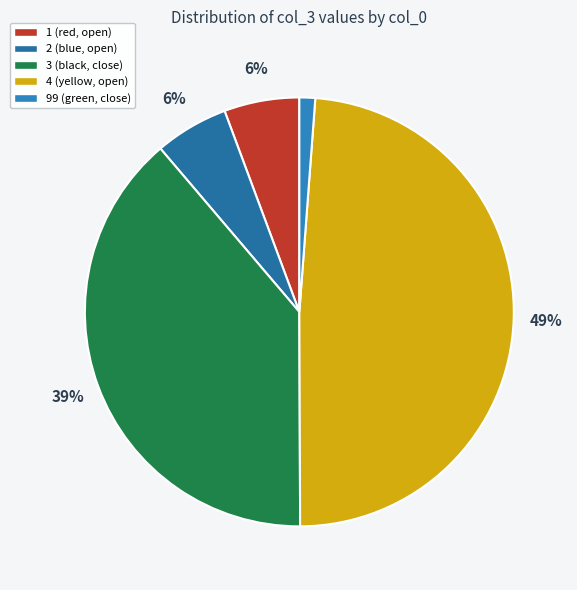

True or false: 3 accounts for 39% of the total.

True